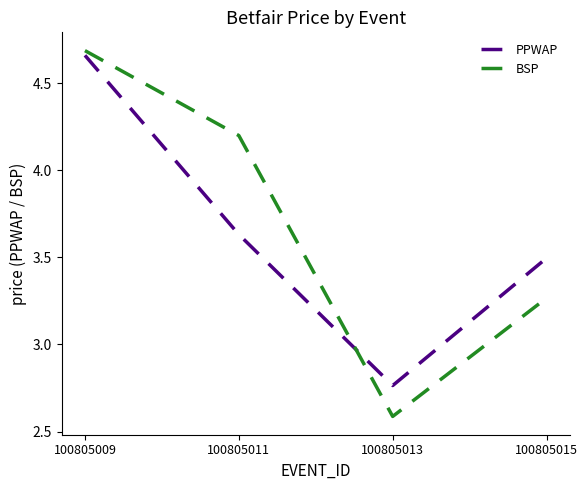

The BSP series shows 2.2 at 100805009. True or false?

False